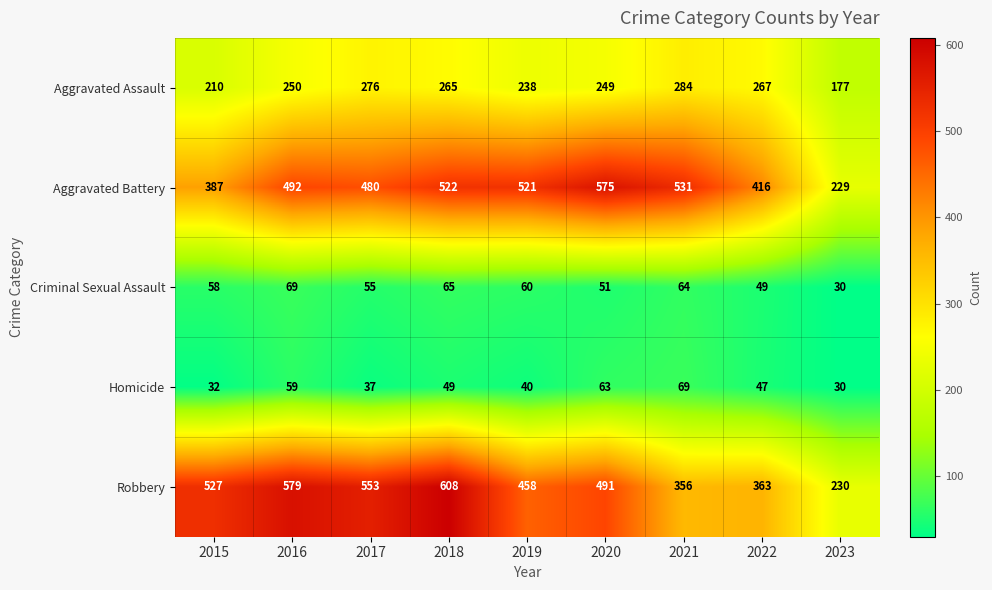

What is the difference between the maximum and minimum values in the Aggravated Assault series?

107